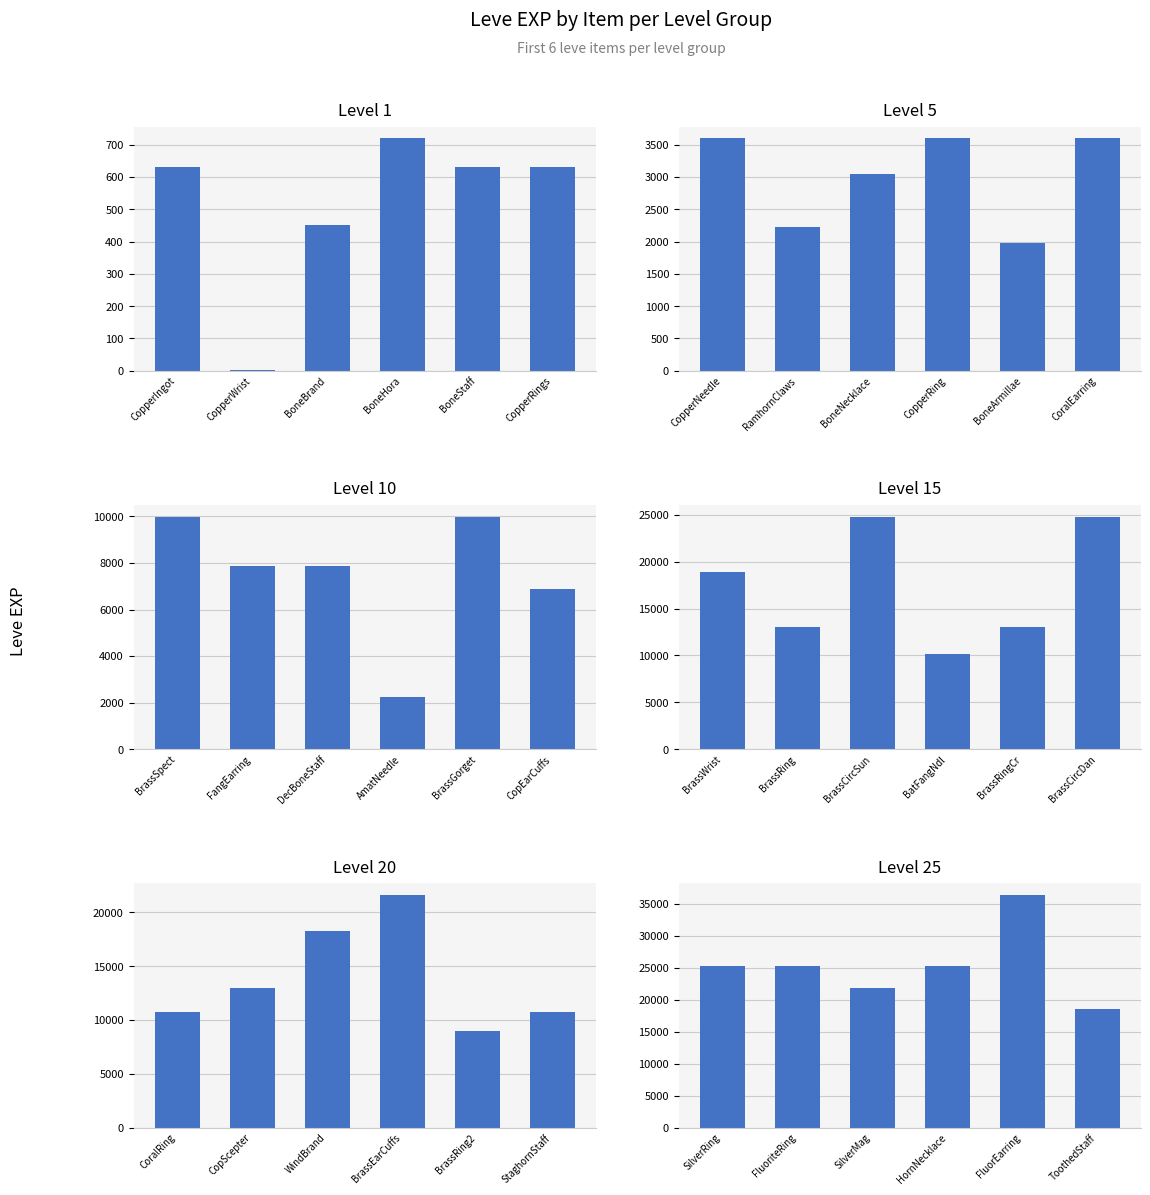

Are the bars grouped side by side (vs. stacked)?

Yes